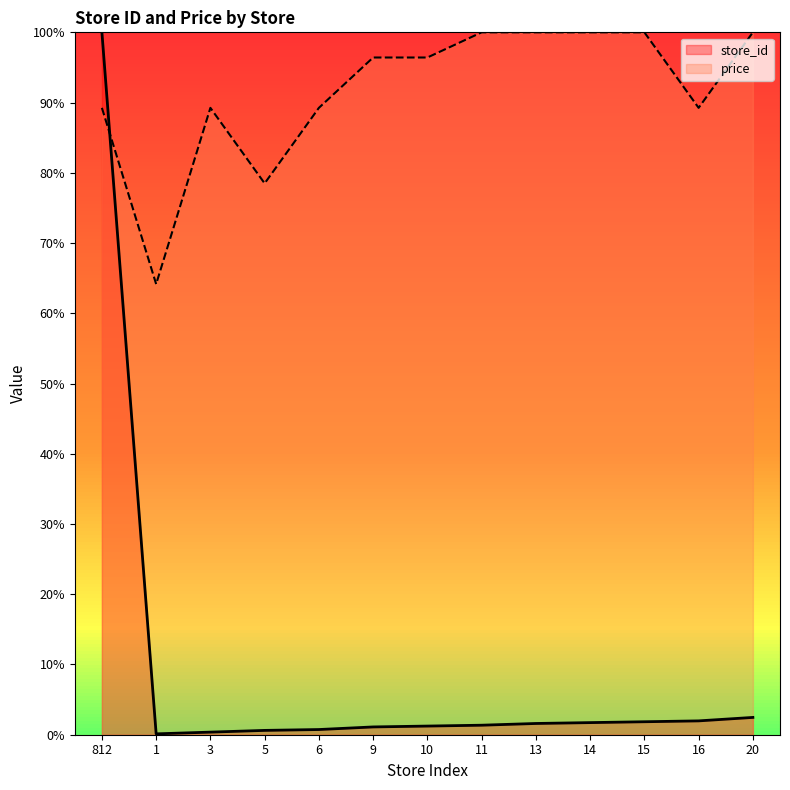

True or false: price has a value of 89.2 at 16.

True